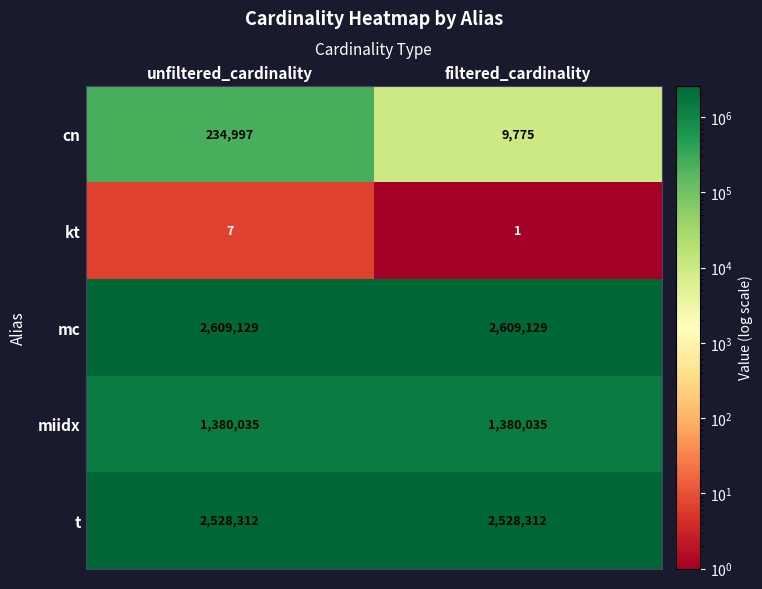

True or false: cn has a value of 6529 at filtered_cardinality.

False